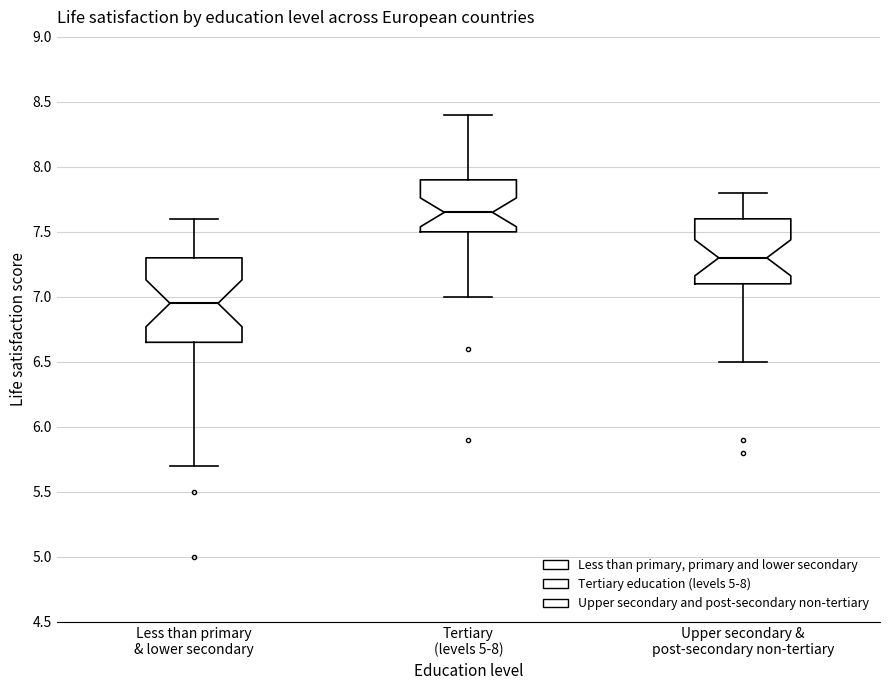

Reading left to right, read every box against the y-axis: the position of its median line, the range the box covers, and the ends of its whiskers. The values are not printed on the chart, so give them approximately, as read against the axis.

Less than primary & lower secondary: median 6.95, box 6.65 to 7.30, whiskers 5.70 to 7.60
Tertiary (levels 5-8): median 7.65, box 7.50 to 7.90, whiskers 7.00 to 8.40
Upper secondary & post-secondary non-tertiary: median 7.30, box 7.10 to 7.60, whiskers 6.50 to 7.80